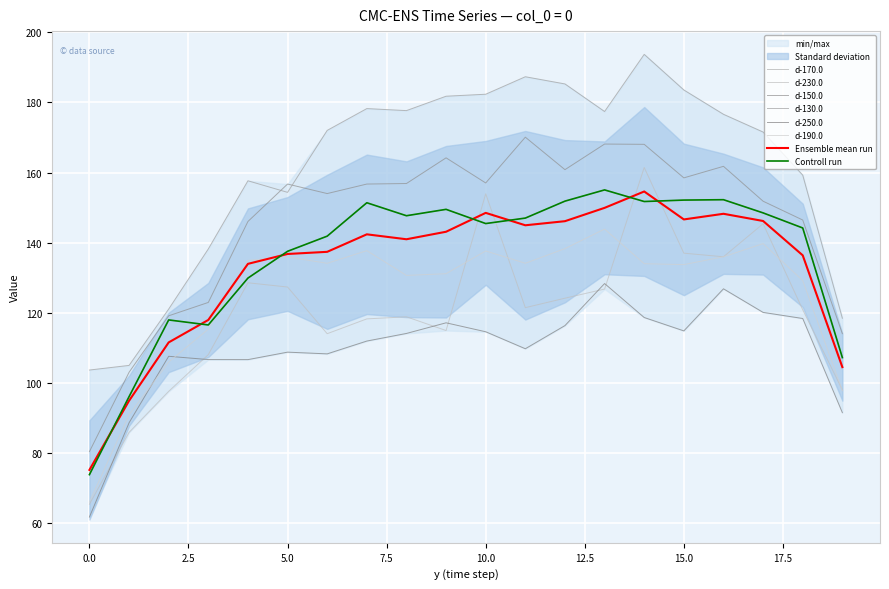

Reading left to right, transcribe all the data shown in this chart.

d-170.0: 73.9	96.1	118.0	116.6	129.9	137.6	141.9	151.4	147.7	149.5	145.5	147.0	151.9	155.1	151.8	152.2	152.3	148.5	144.2	107.3
d-230.0: 65.5	86.0	97.7	108.1	128.6	127.4	114.1	118.3	118.9	115.0	154.0	121.5	124.2	126.8	161.5	137.0	136.0	145.4	120.9	98.1
d-150.0: 80.5	103.1	119.2	123.0	146.1	156.7	154.0	156.7	156.9	164.2	157.1	170.1	160.8	168.1	168.1	158.5	161.8	151.8	146.5	114.1
d-130.0: 103.7	105.0	121.1	138.2	157.7	154.4	172.0	178.2	177.7	181.8	182.3	187.3	185.3	177.4	193.7	183.6	176.6	171.6	159.3	118.5
d-250.0: 61.8	88.7	107.7	106.7	106.7	108.8	108.3	112.0	114.2	117.2	114.6	109.8	116.4	128.4	118.7	114.9	126.9	120.2	118.4	91.6
d-190.0: 66.1	91.0	106.0	115.4	135.0	136.0	134.2	137.8	130.7	131.2	137.7	134.2	138.3	143.9	134.0	133.8	136.0	139.8	129.2	97.8